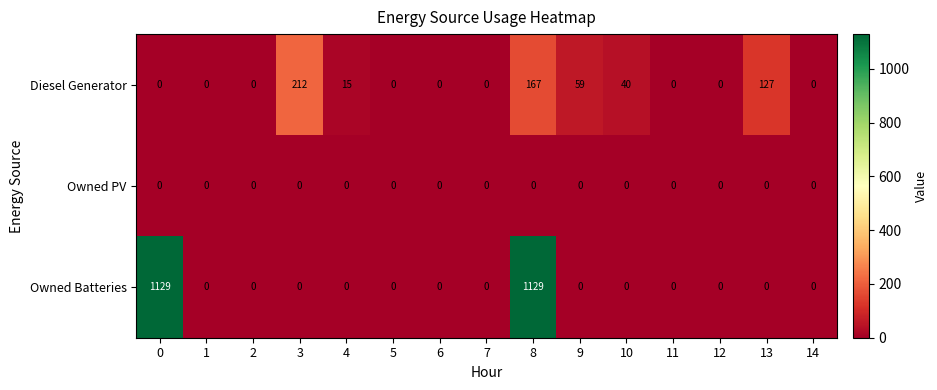

The Owned PV series shows 0 at 2. True or false?

True